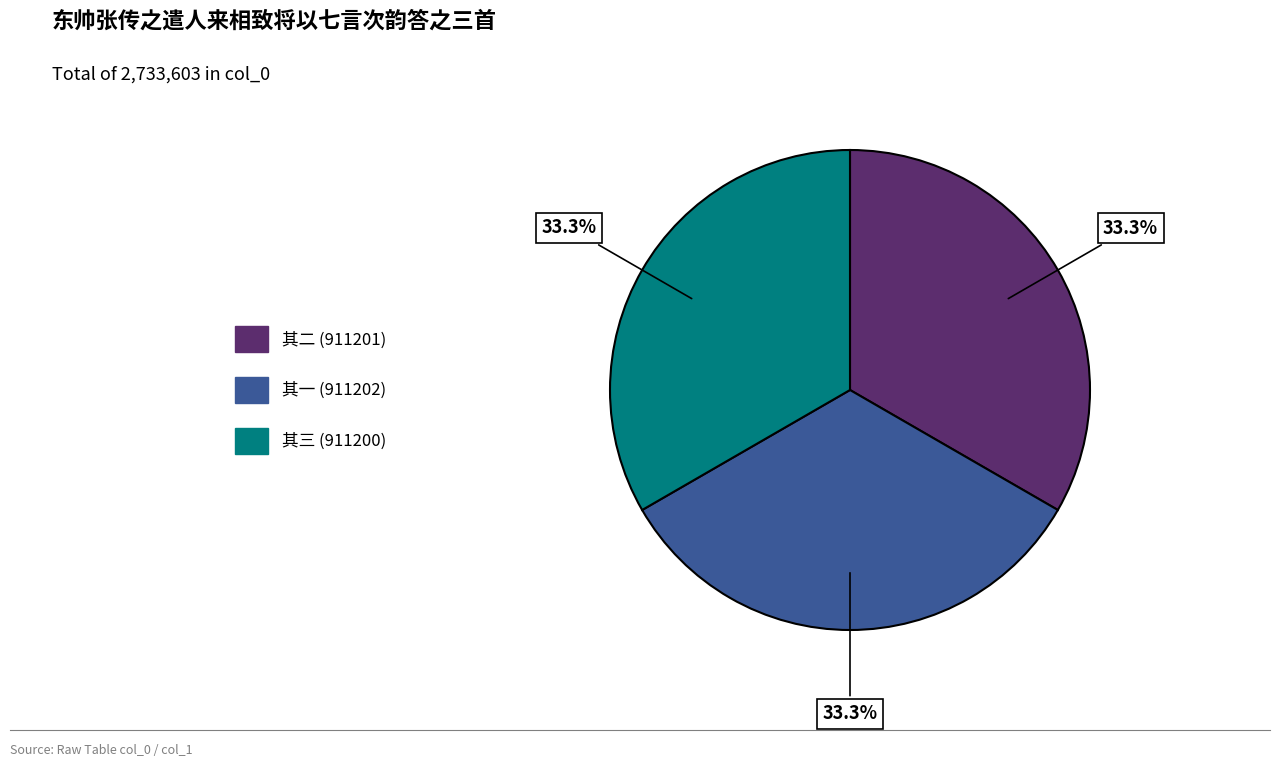

Count the number of slices in the pie.

3